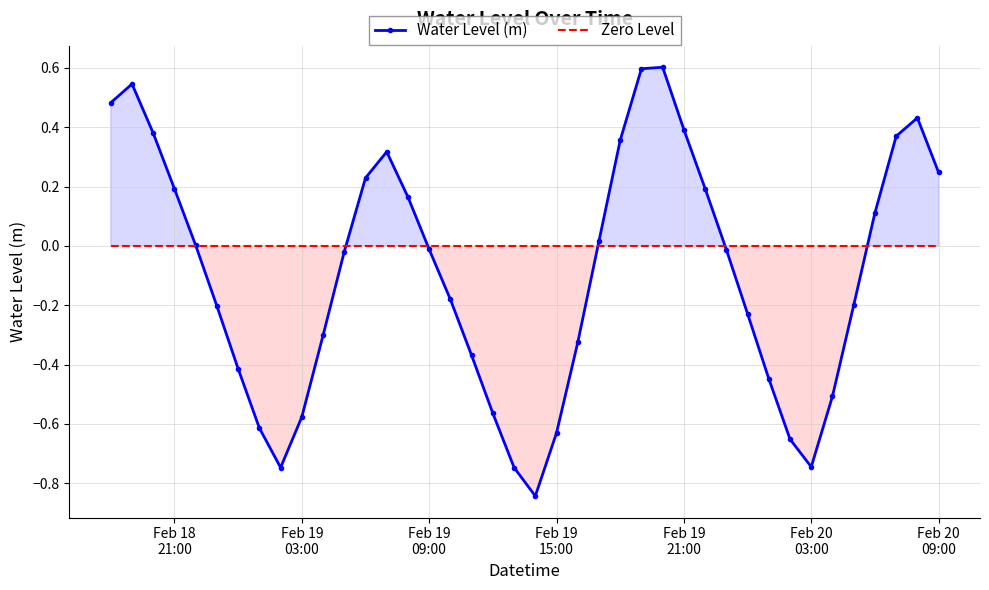

True or false: Zero Level has more than 0 interior local peaks.

False